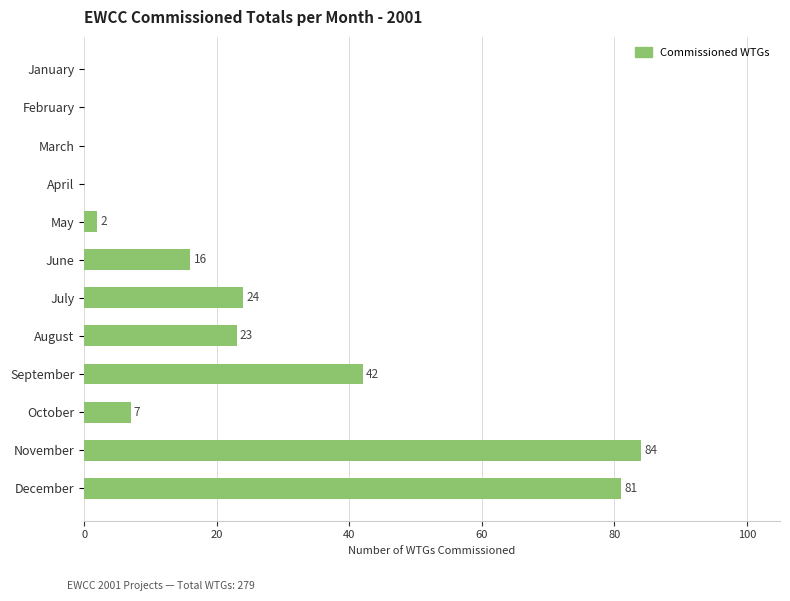

At which label is the value closest to 42?

September